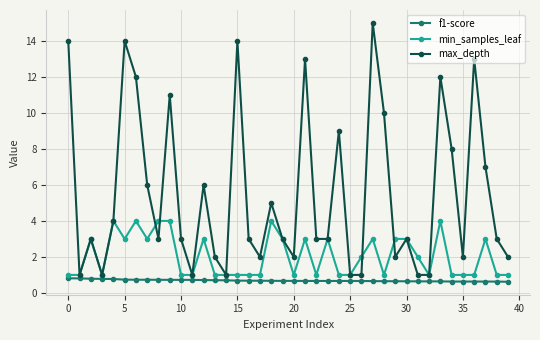

Count the number of data series in this chart.

3